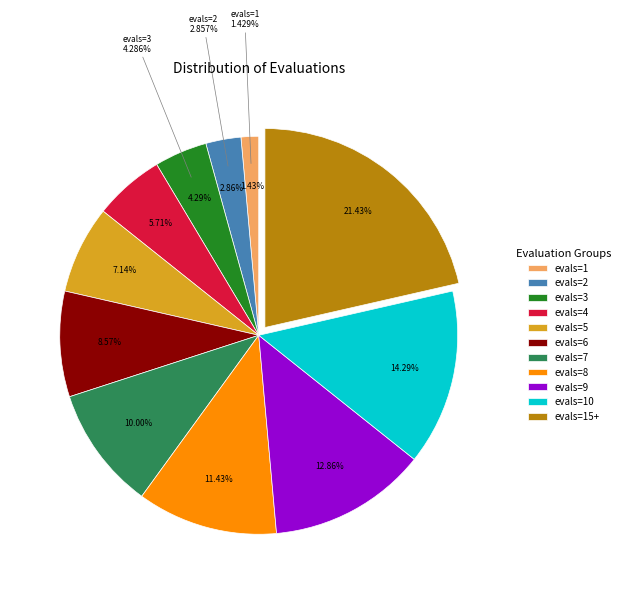

Does evals=9 represent more than half of the total?

No